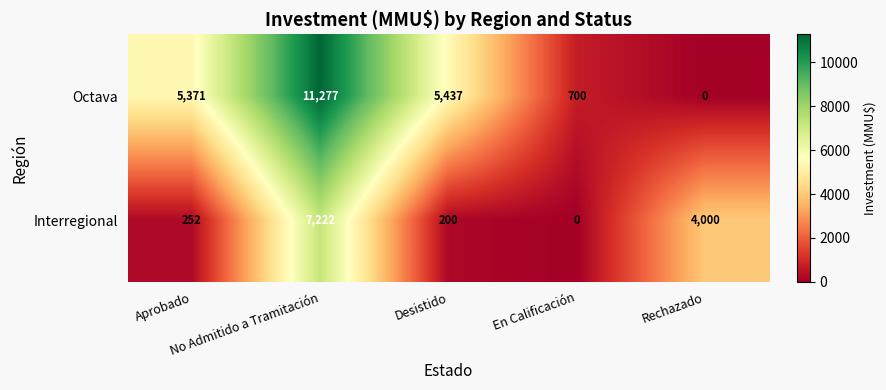

How many data points in Octava are less than 5371?

2